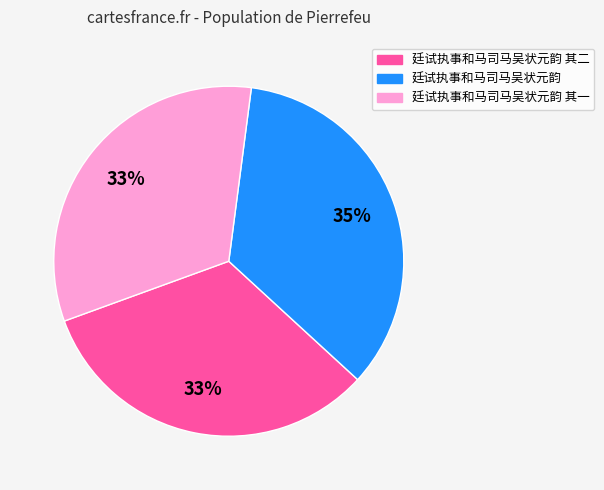

Is there a majority slice in this chart?

No